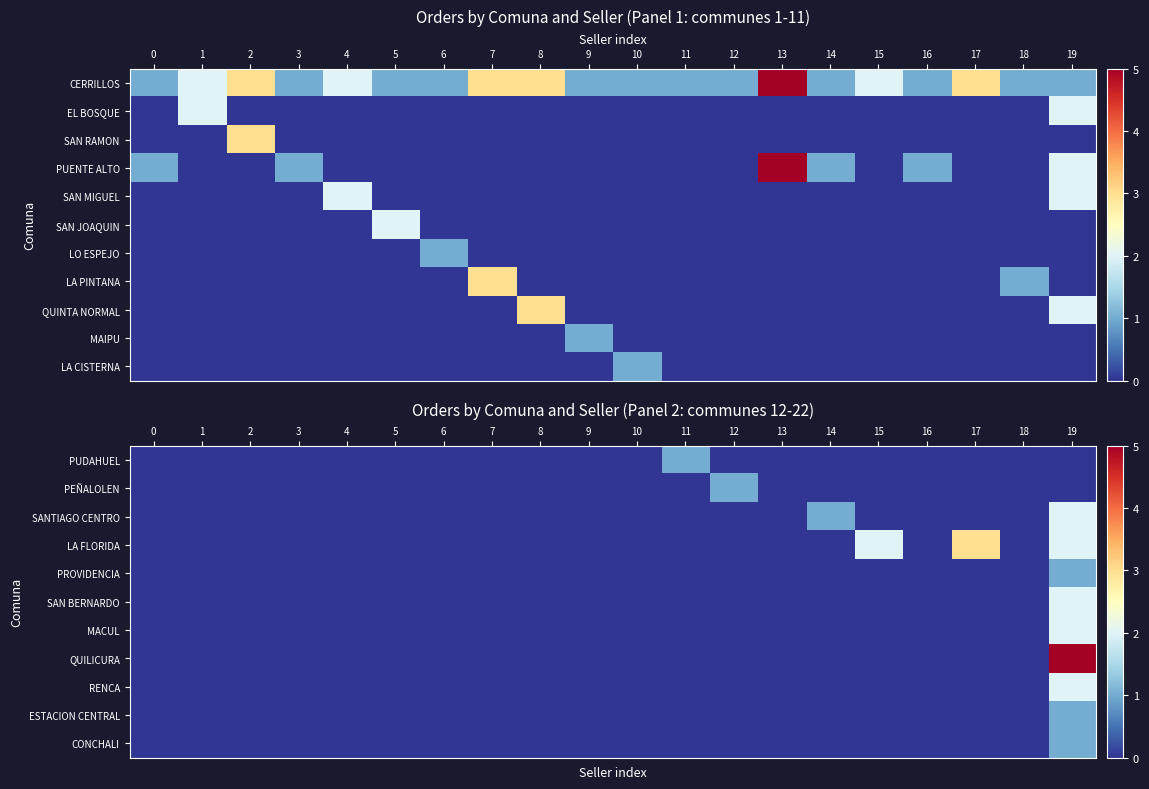

How many data points in row_3 are above 0?

3